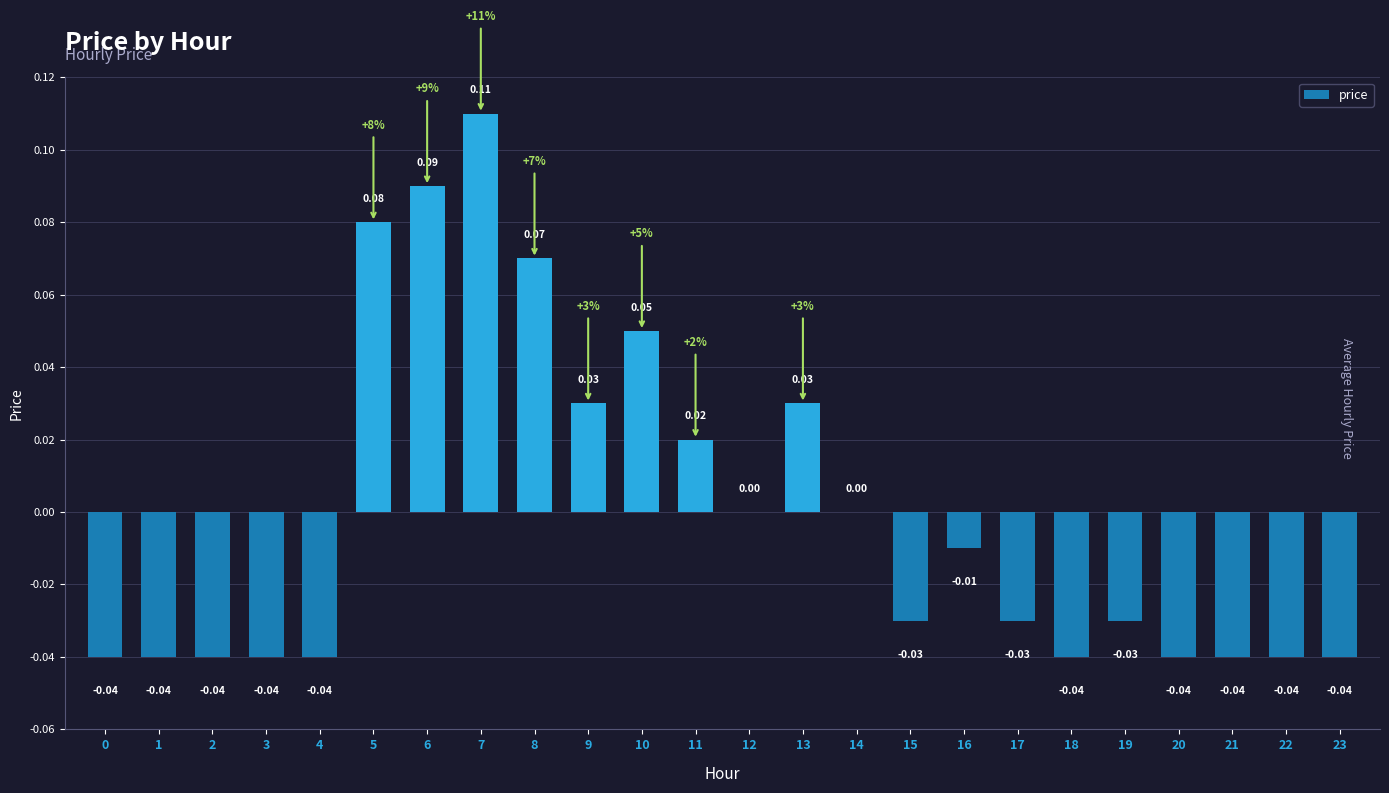

Between 3 and 5, which is larger?

5